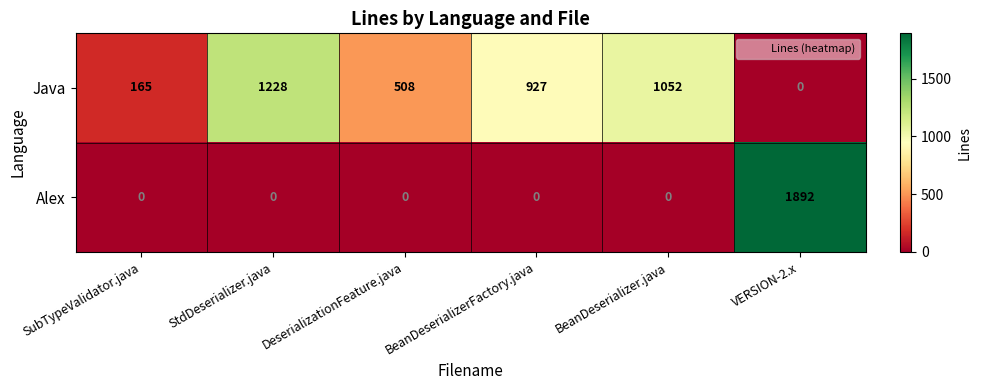

Which label corresponds to the largest value in the chart?

VERSION-2.x